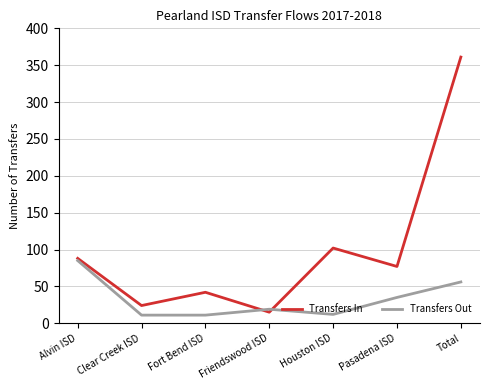

Is this an area chart (filled region under the line)?

No